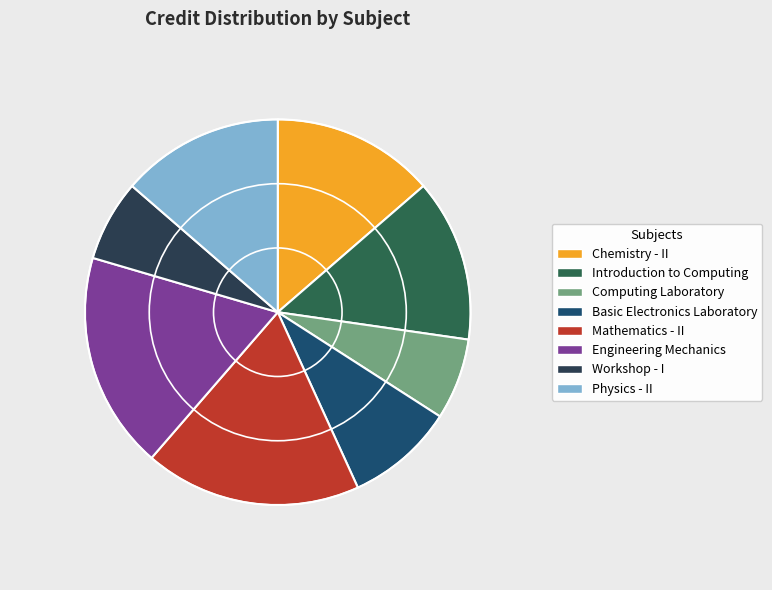

Is it true that Physics - II is 20% of the pie?

False